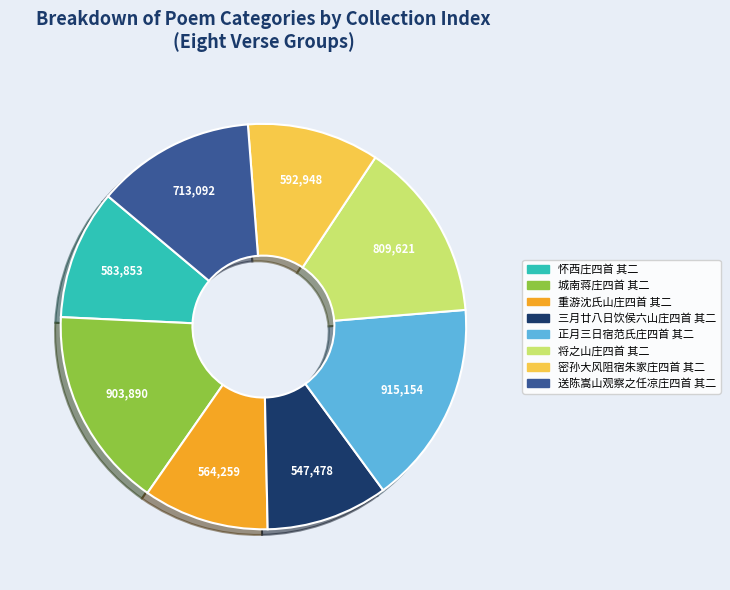

Does 怀西庄四首 其二 account for over 50% of the chart?

No